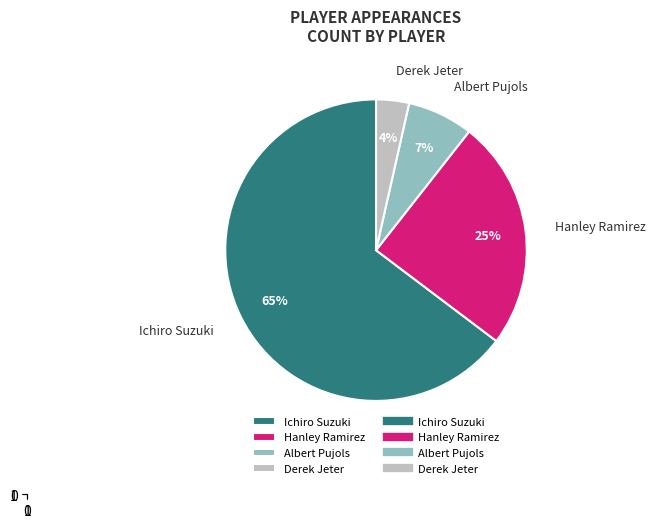

To the nearest percent, what is the combined percentage of Hanley Ramirez and Albert Pujols?

32%